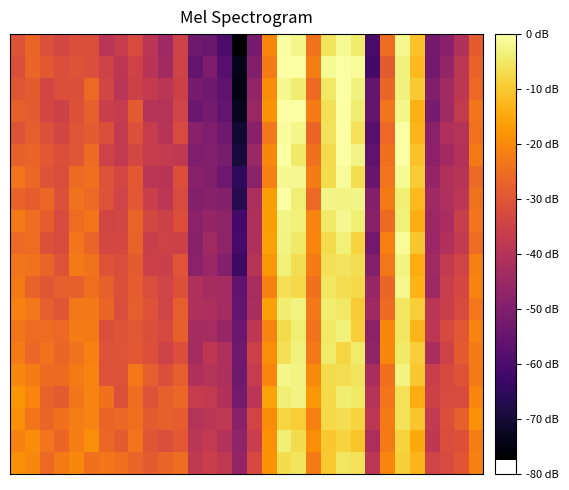

What is the smallest value displayed?

-77.5